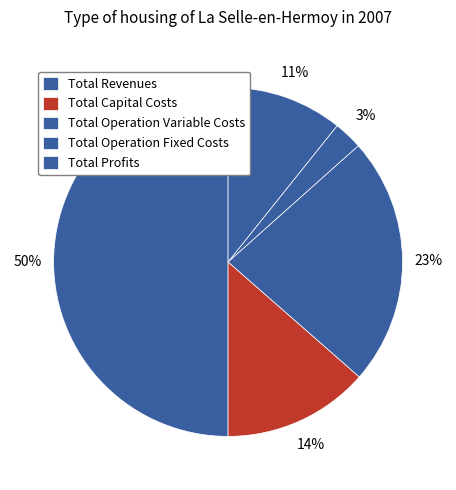

What is the change in value from Total Operation Variable Costs to Total Operation Fixed Costs?

-488580.4